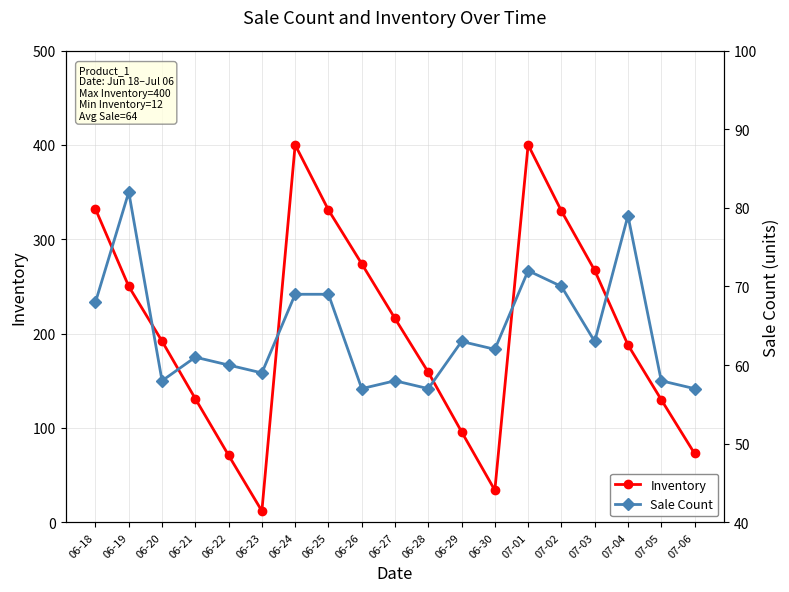

What is the spread (max minus min) of values at 06-28?

102